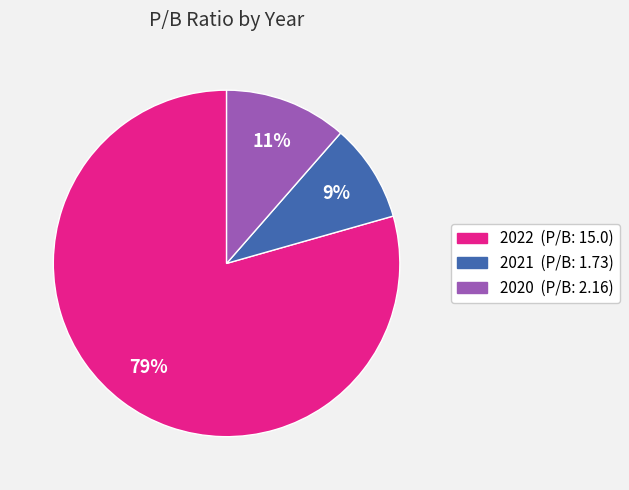

Rank the categories by value from lowest to highest.

2021, 2020, 2022